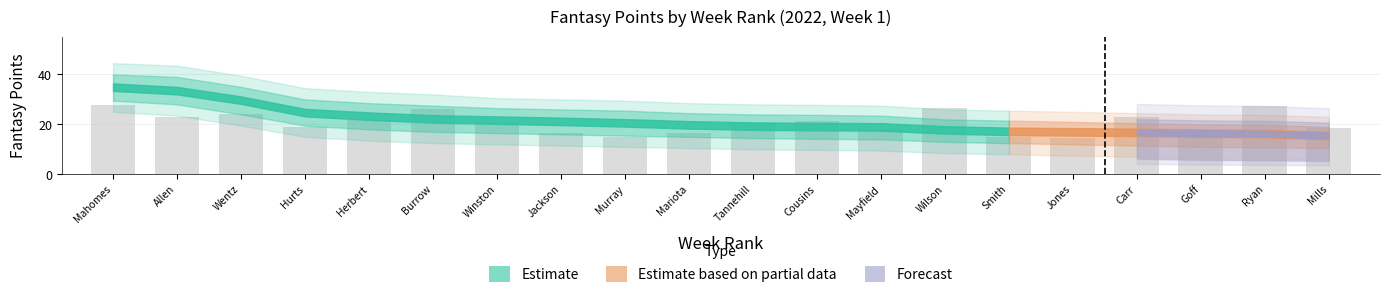

What is the maximum value shown in the chart?

27.9